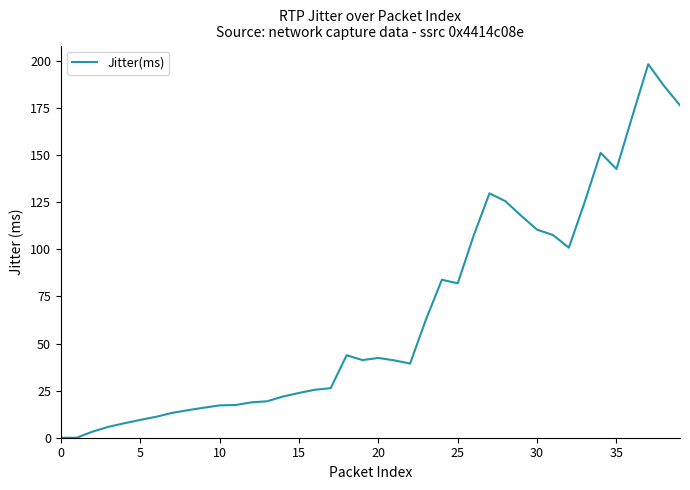

What is the difference between the maximum and minimum values?

198.3